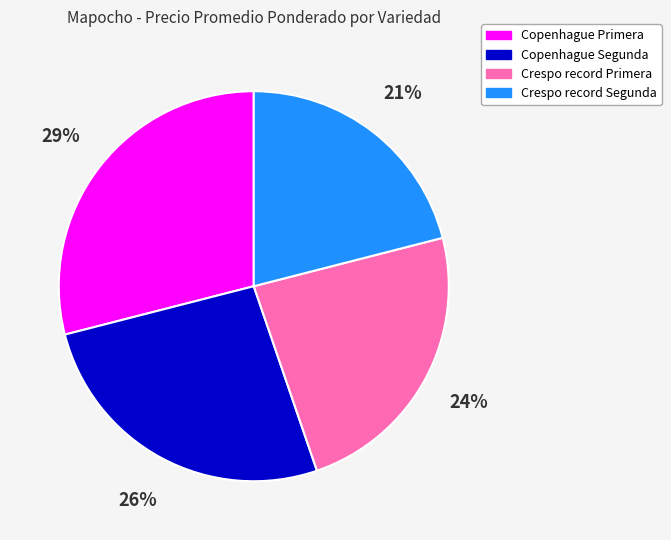

Rank the categories by value from highest to lowest.

Copenhague Primera, Copenhague Segunda, Crespo record Primera, Crespo record Segunda